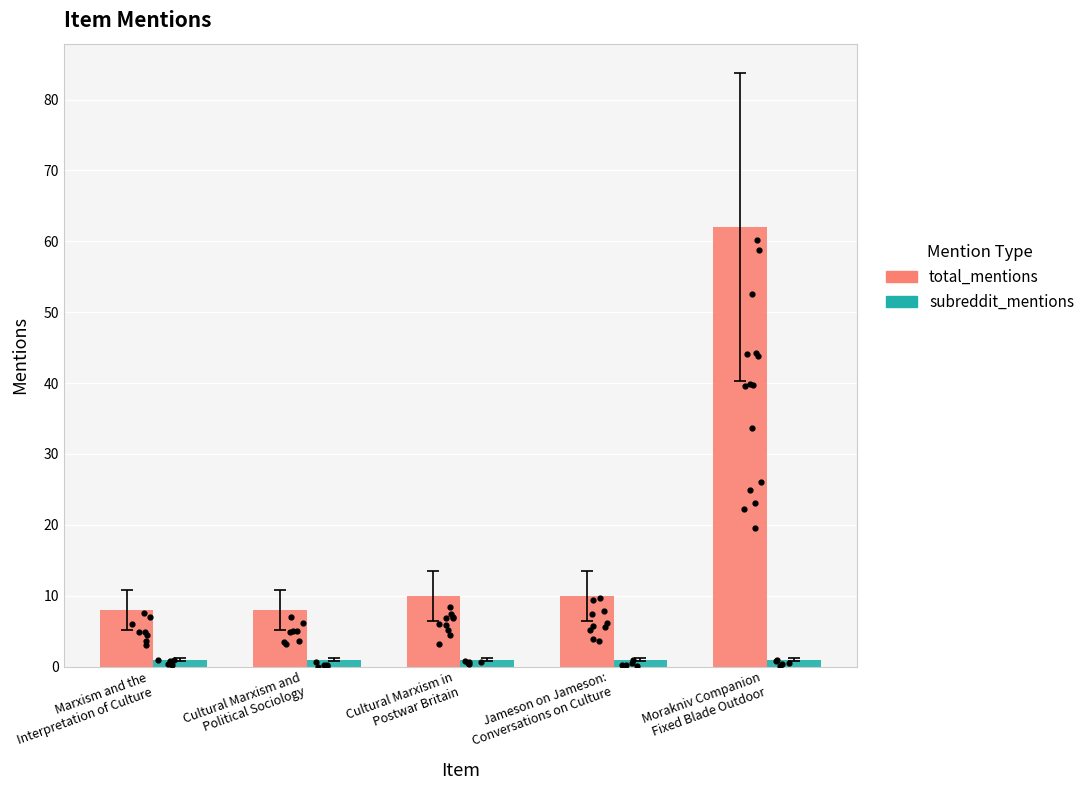

At which category is the sum across all series the highest?

Morakniv Companion
Fixed Blade Outdoor